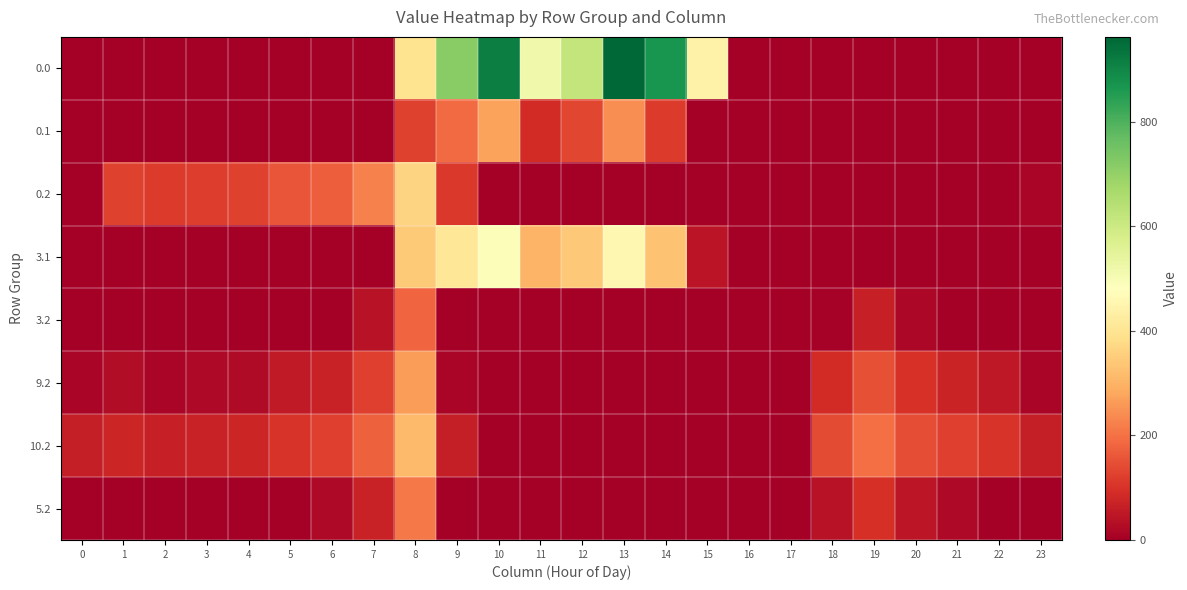

Which has a higher value, 1 or 15?

15